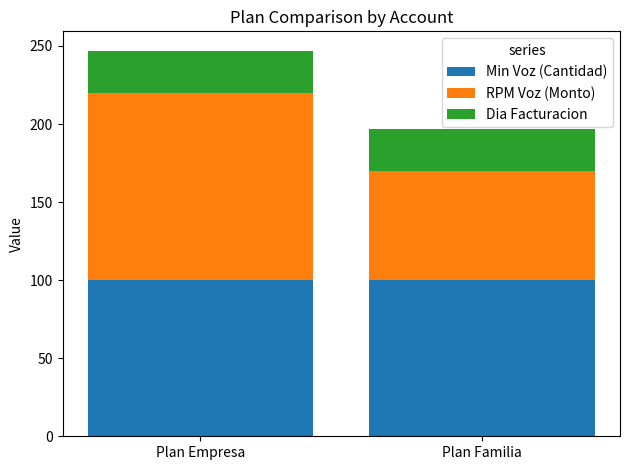

What is the sum of the Min Voz (Cantidad) values at Plan Empresa and Plan Familia?

200